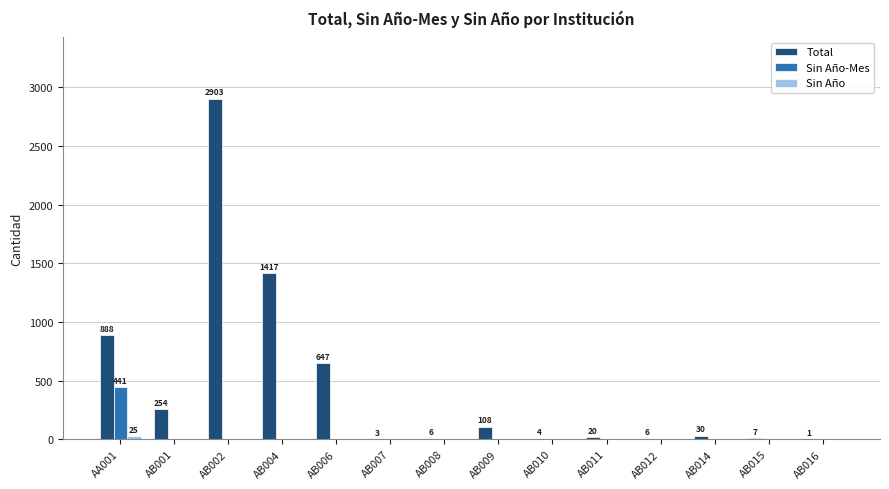

At which label does Total reach its peak?

AB002